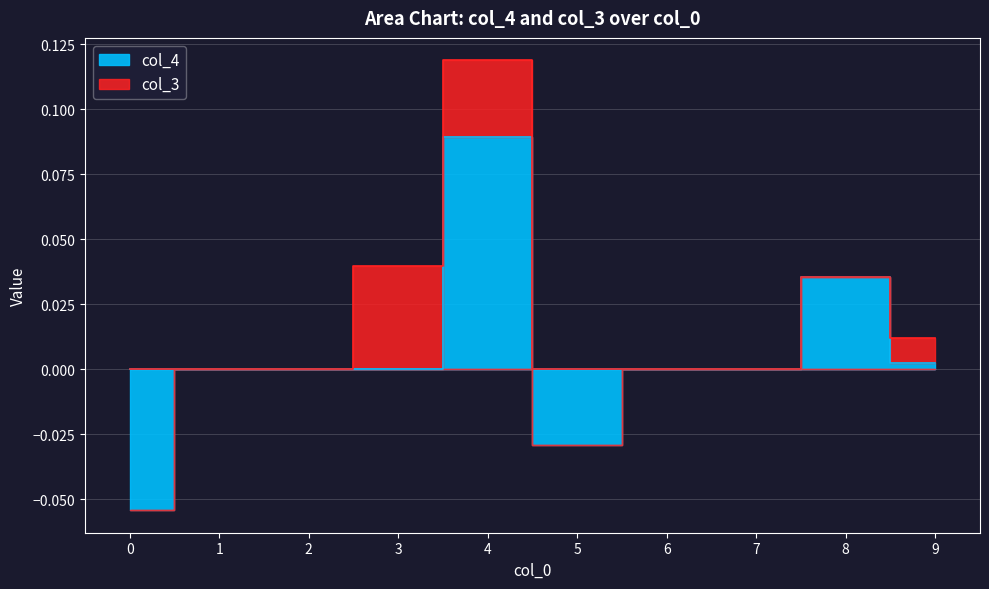

How many positive values does the col_4 series have?

3